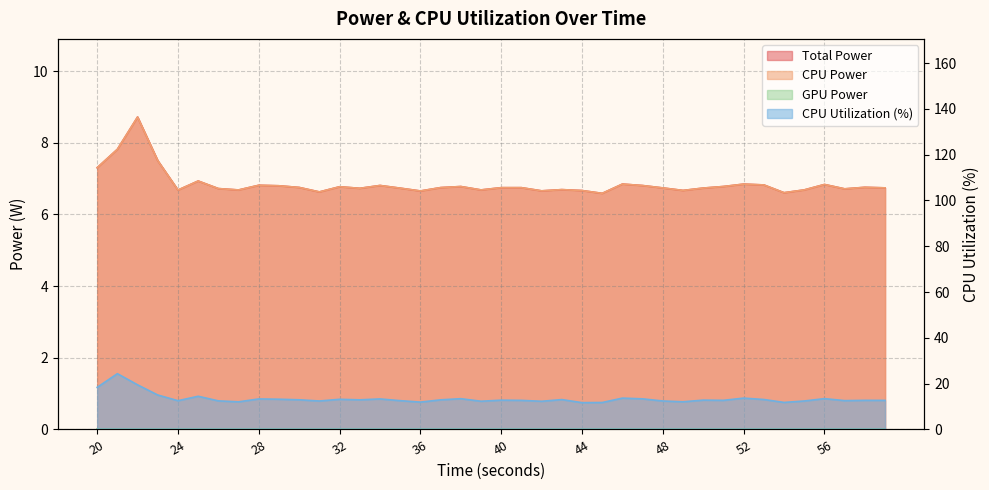

Which category has the lowest value in the CPU Utilization series?

44